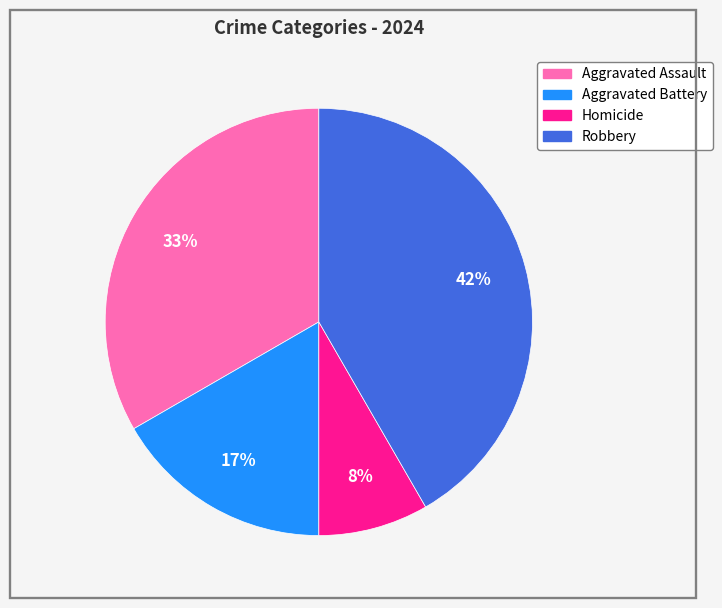

To the nearest percent, what is the combined percentage of Robbery and Aggravated Assault?

75%